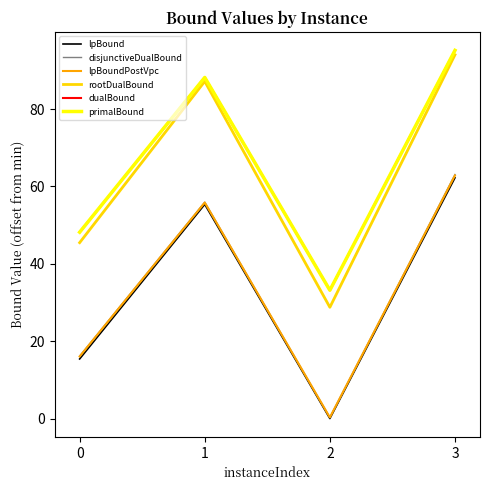

What is the difference between the maximum and minimum values in the disjunctiveDualBound series?

62.8